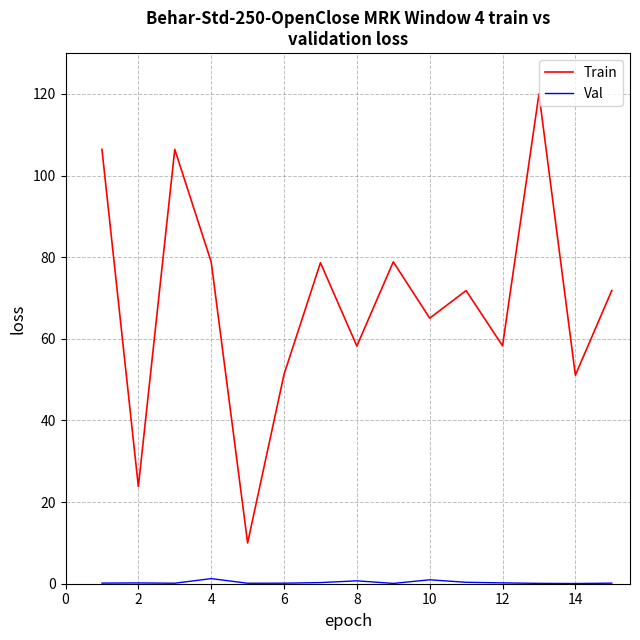

What is the sum of all Train values?

1030.6